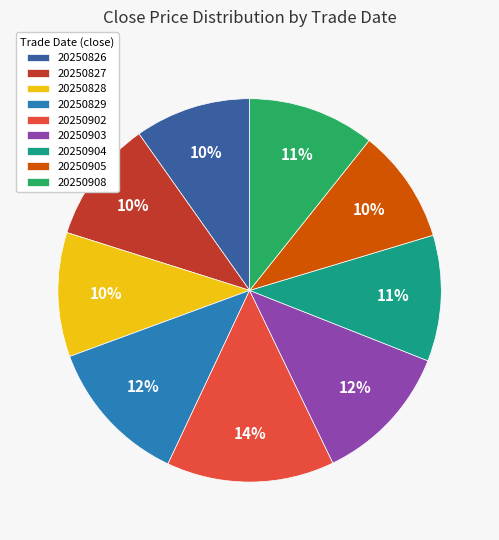

Combined, do 20250904 and 20250827 account for over 50%?

No